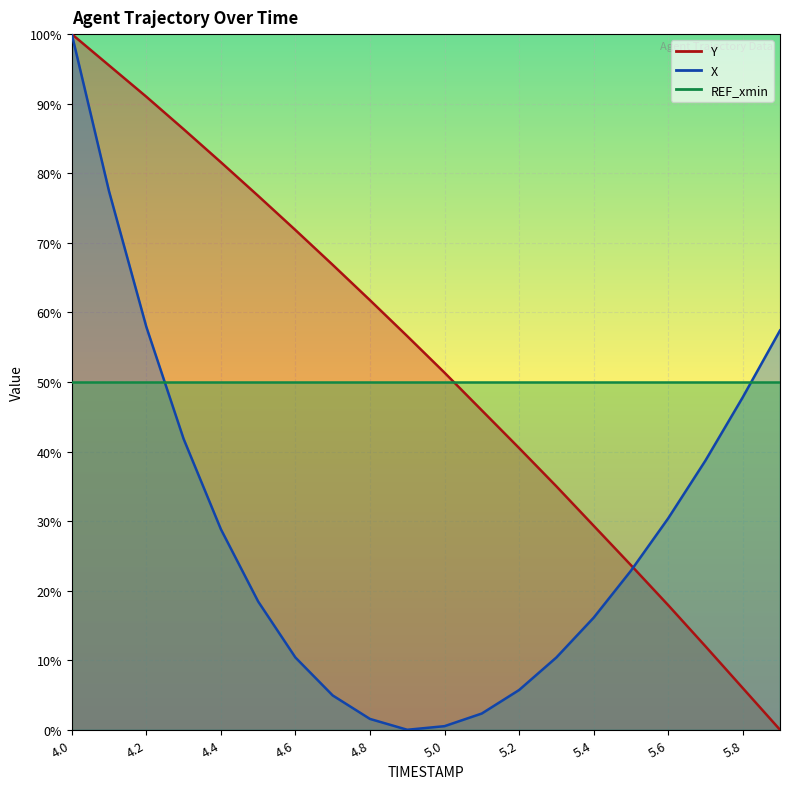

What is the average value of the Y series?

52.5